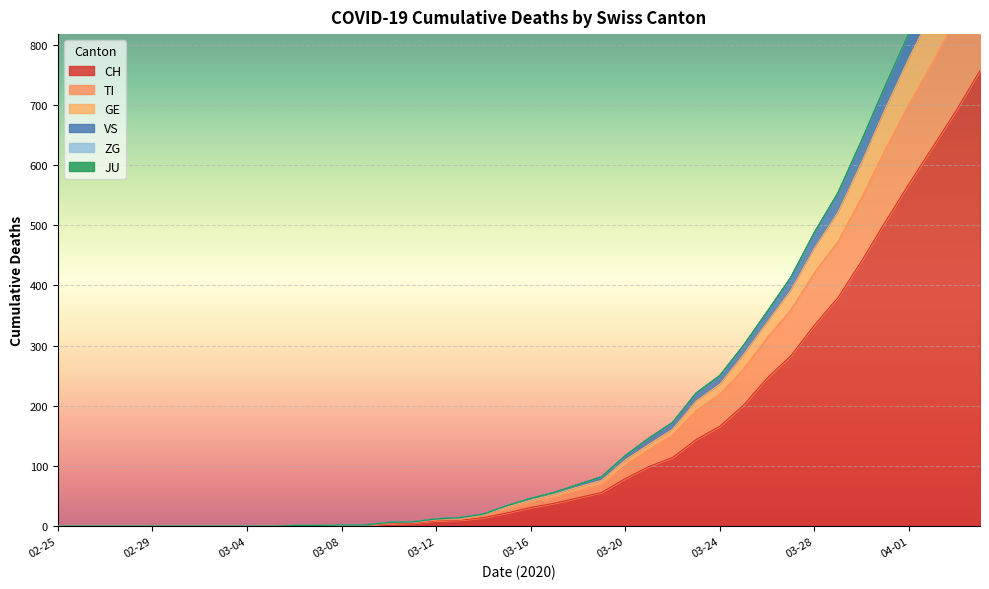

How many values in the CH series are below 31?

20